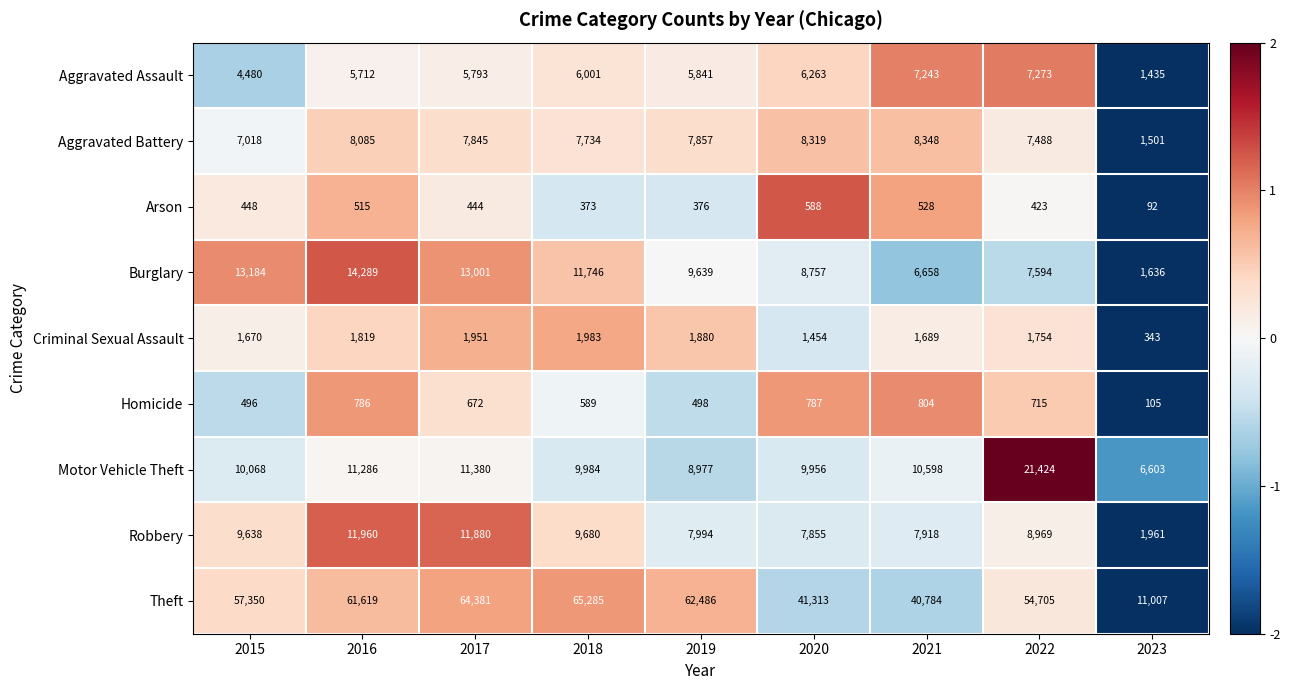

Rank the series at 2020 from highest to lowest value.

Theft, Motor Vehicle Theft, Burglary, Aggravated Battery, Robbery, Aggravated Assault, Criminal Sexual Assault, Homicide, Arson